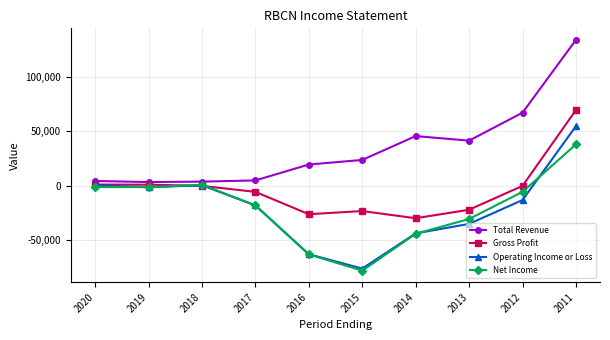

How many data points in Net Income are less than -5500?

5